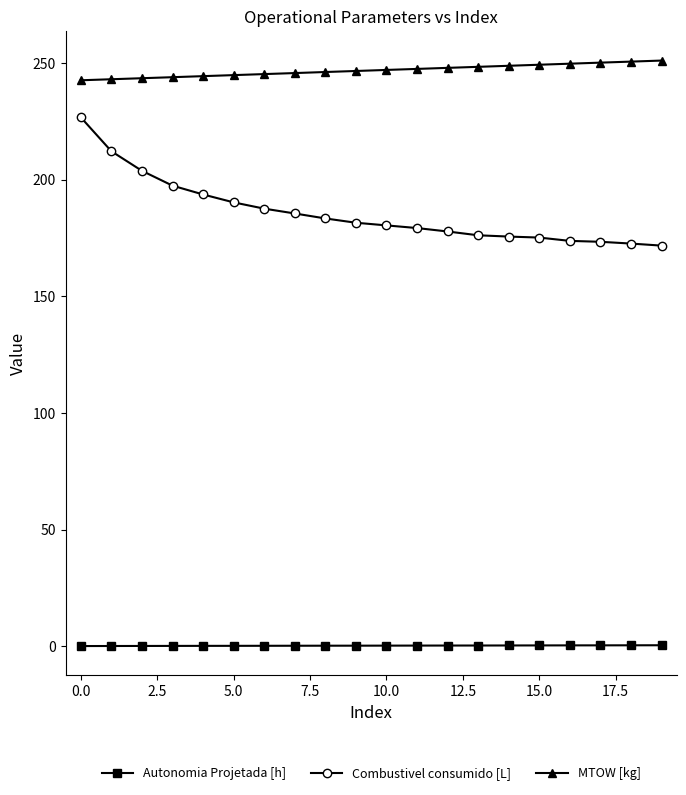

How many data points does each series have?

20